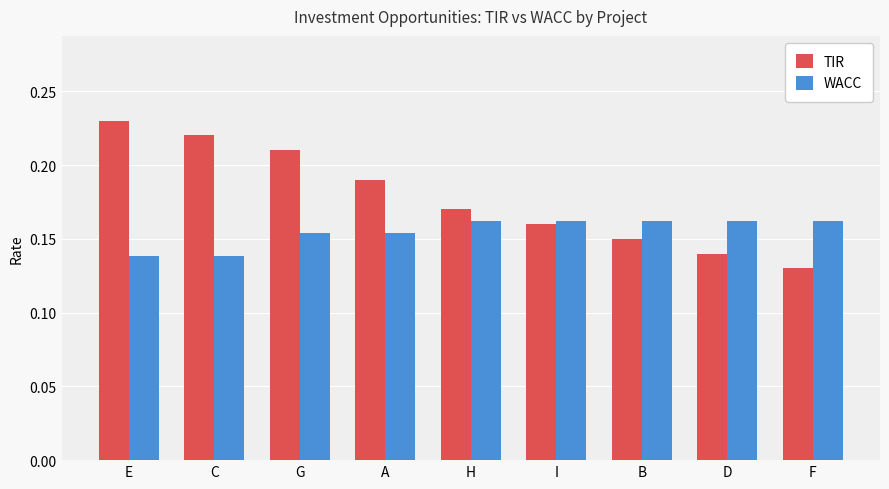

Which series has the largest total across all categories?

TIR